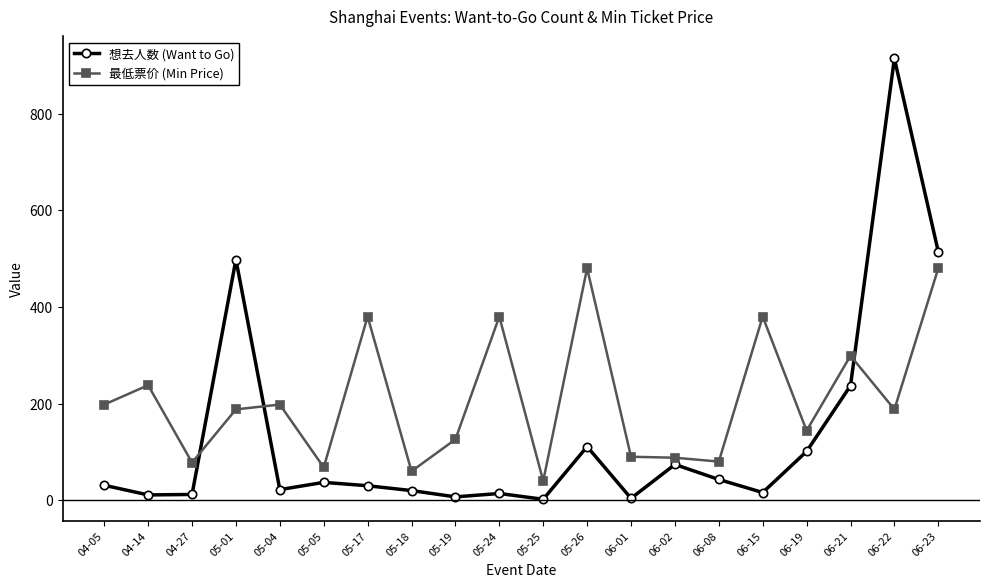

True or false: 最低票价 (Min Price) has more than 2 points higher than both neighbors.

True